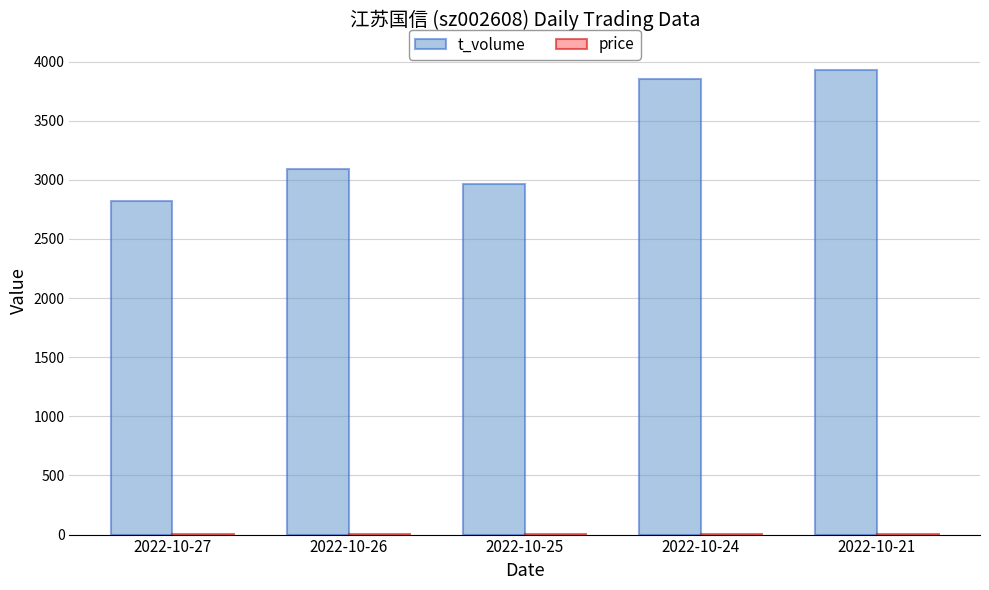

Which series has the largest total across all categories?

t_volume